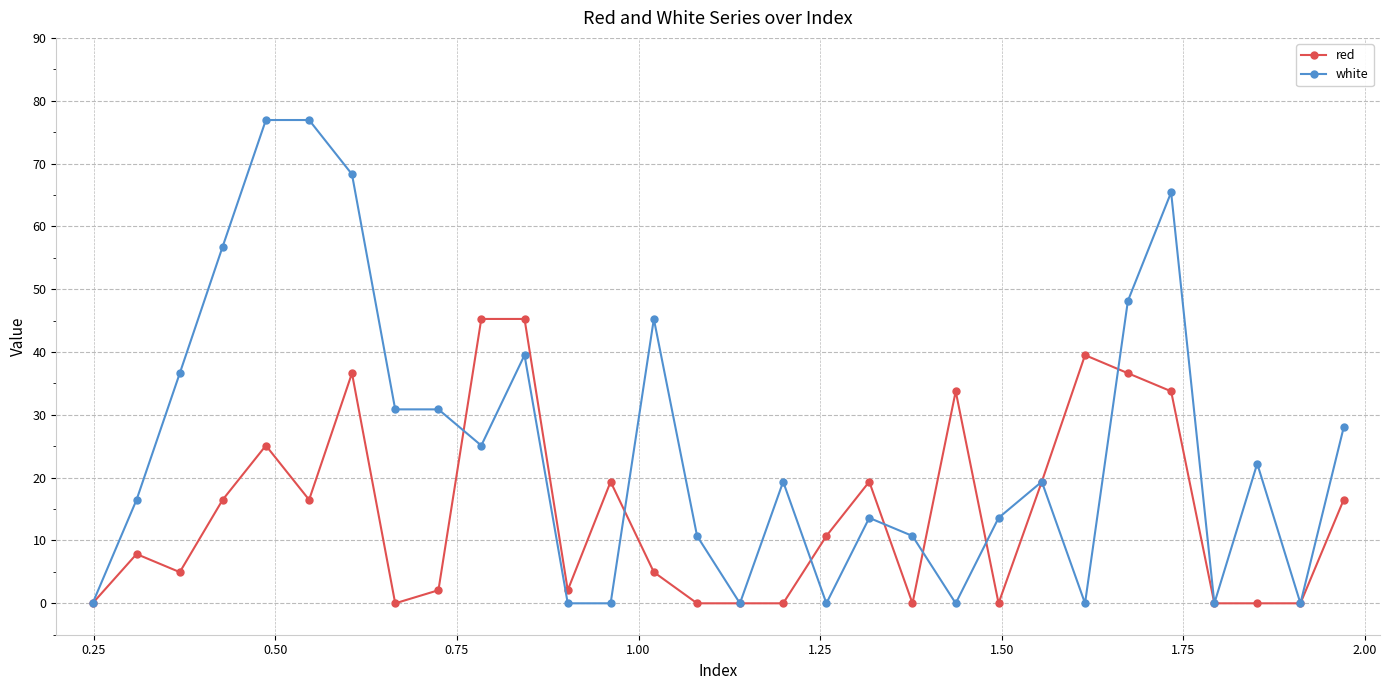

List the series in order of their peak value, lowest first.

red, white